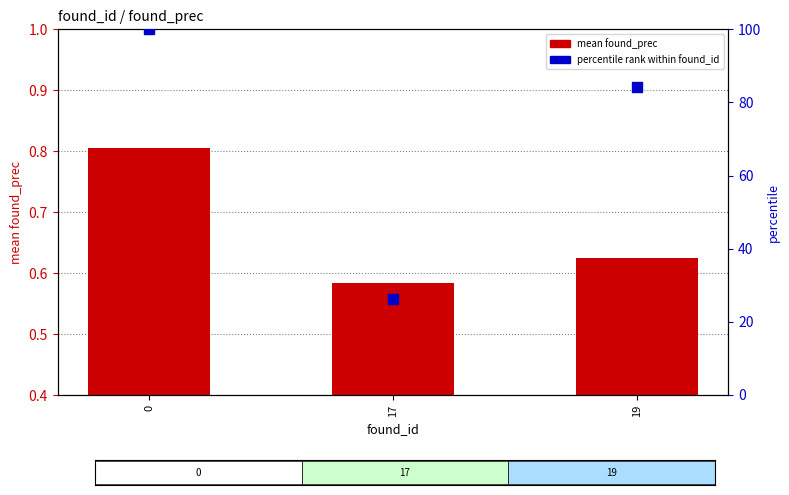

Which series has the largest total across all categories?

percentile rank within found_id